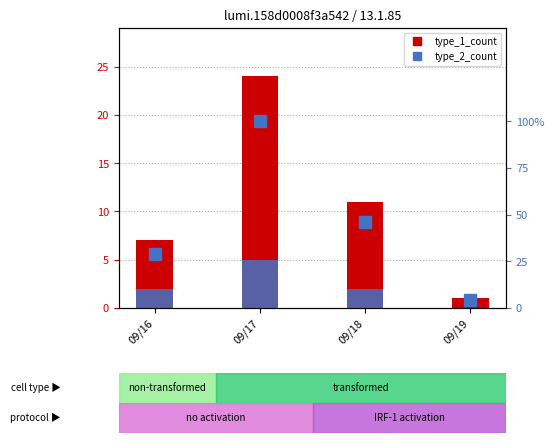

List the labels in order of type_2_count value, largest first.

09/17, 09/16, 09/18, 09/19